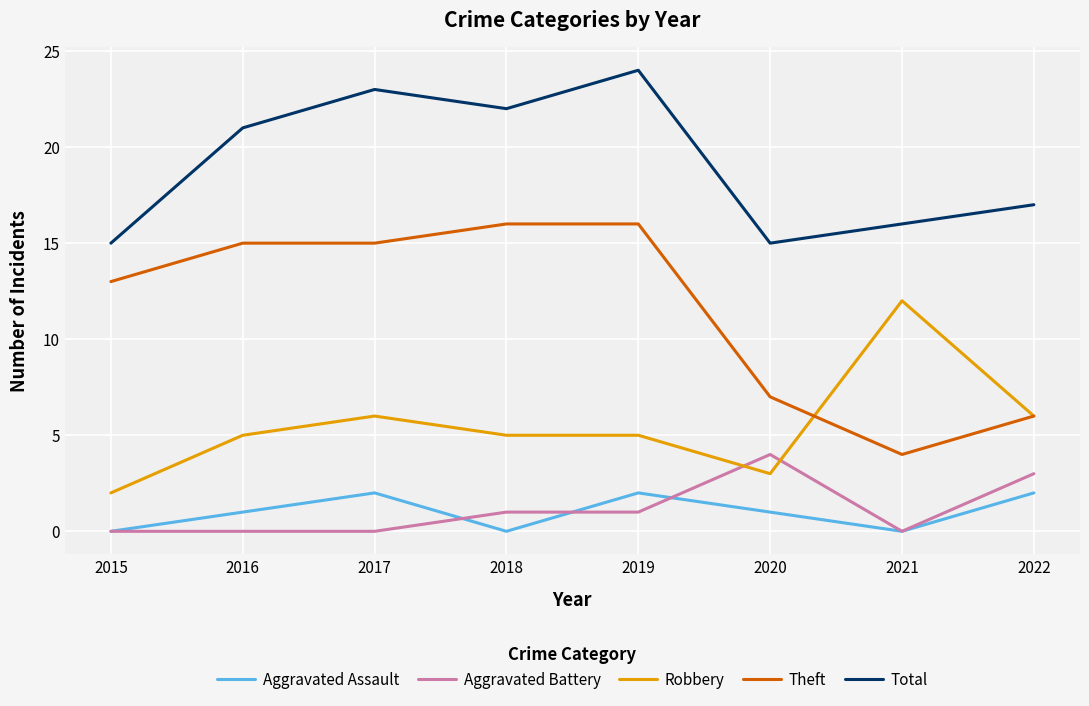

How many lines are shown in the chart?

5